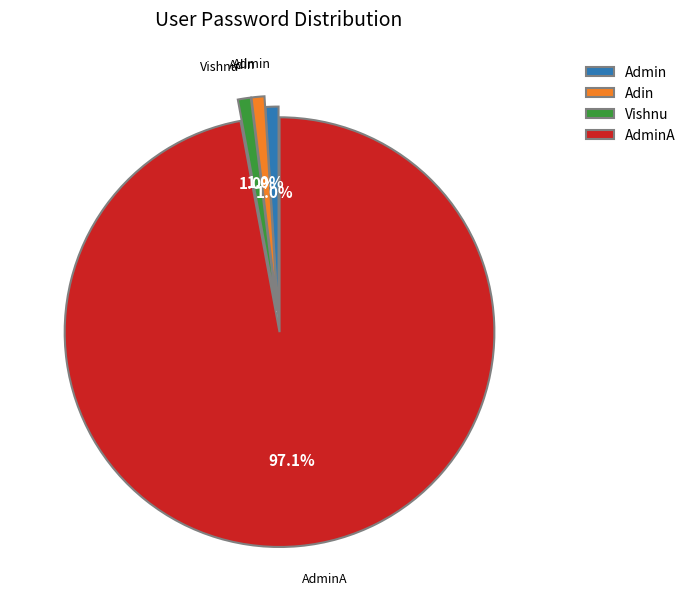

What is the largest slice in the pie chart?

AdminA